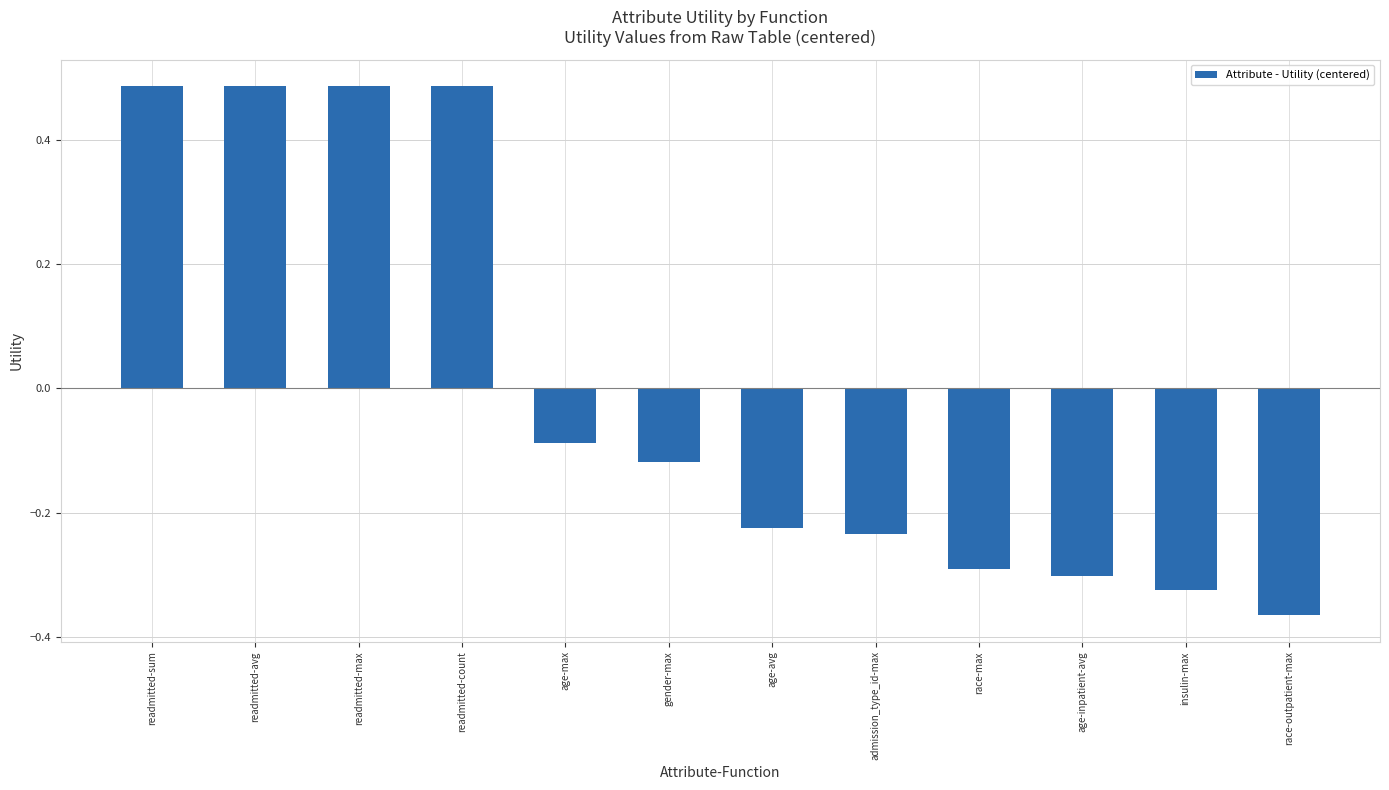

At which category does the chart reach its minimum across all series?

race-outpatient-max